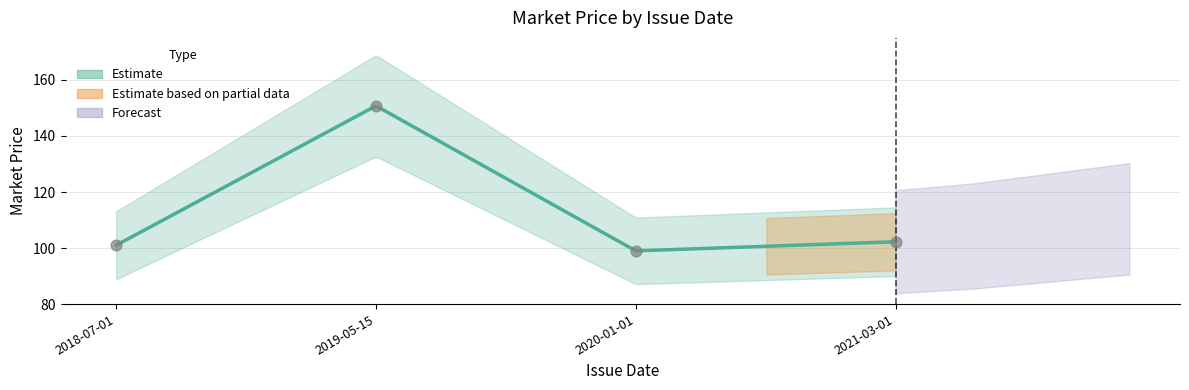

What is the change in value from 2019-05-15 to 2020-01-01?

-51.8